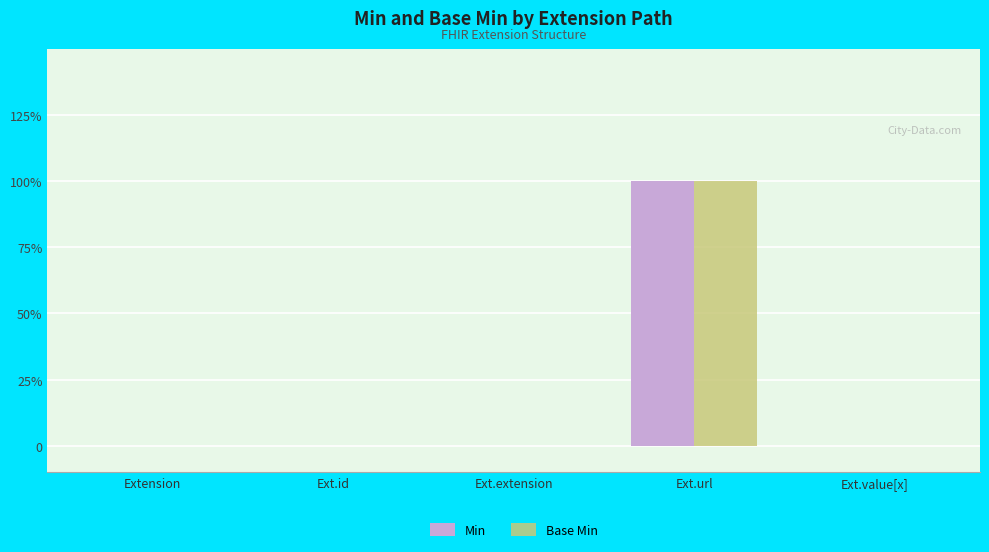

Is the value of Base Min at Ext.value[x] greater than the value of Min at Ext.id?

No